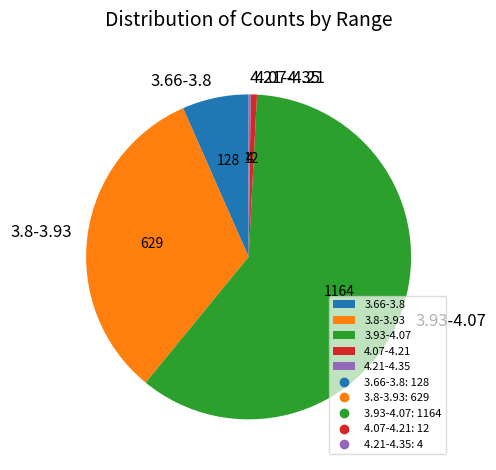

Is it true that 3.8-3.93 is 20% of the pie?

False